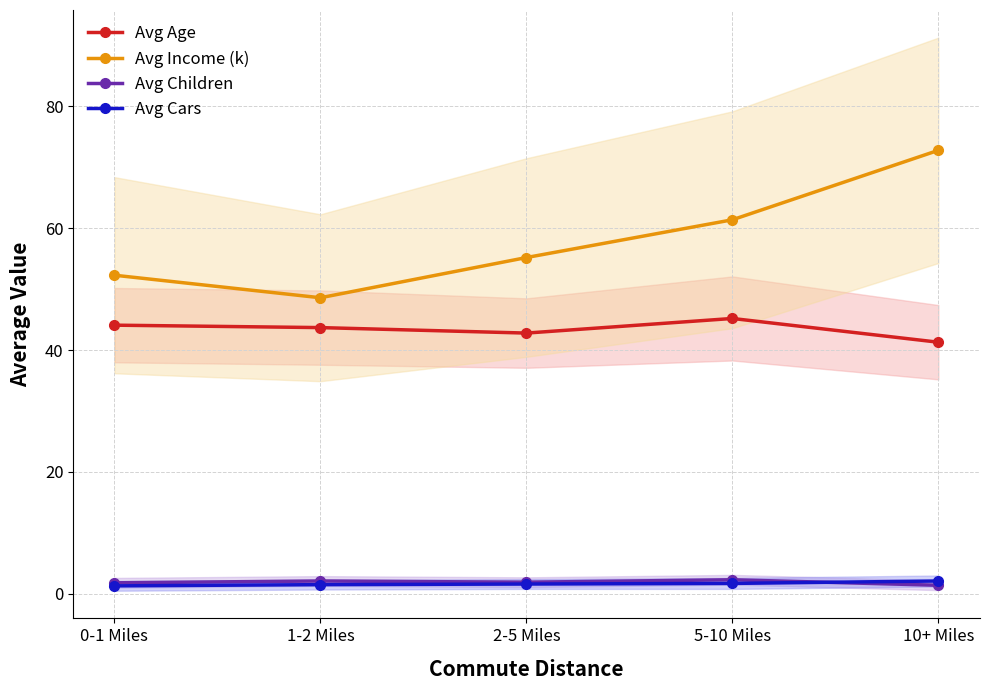

Which series has the largest total across all categories?

Avg Income (k)